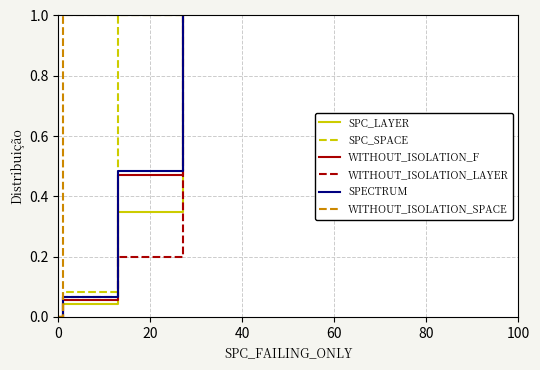

Which series has the largest total across all categories?

WITHOUT_ISOLATION_SPACE